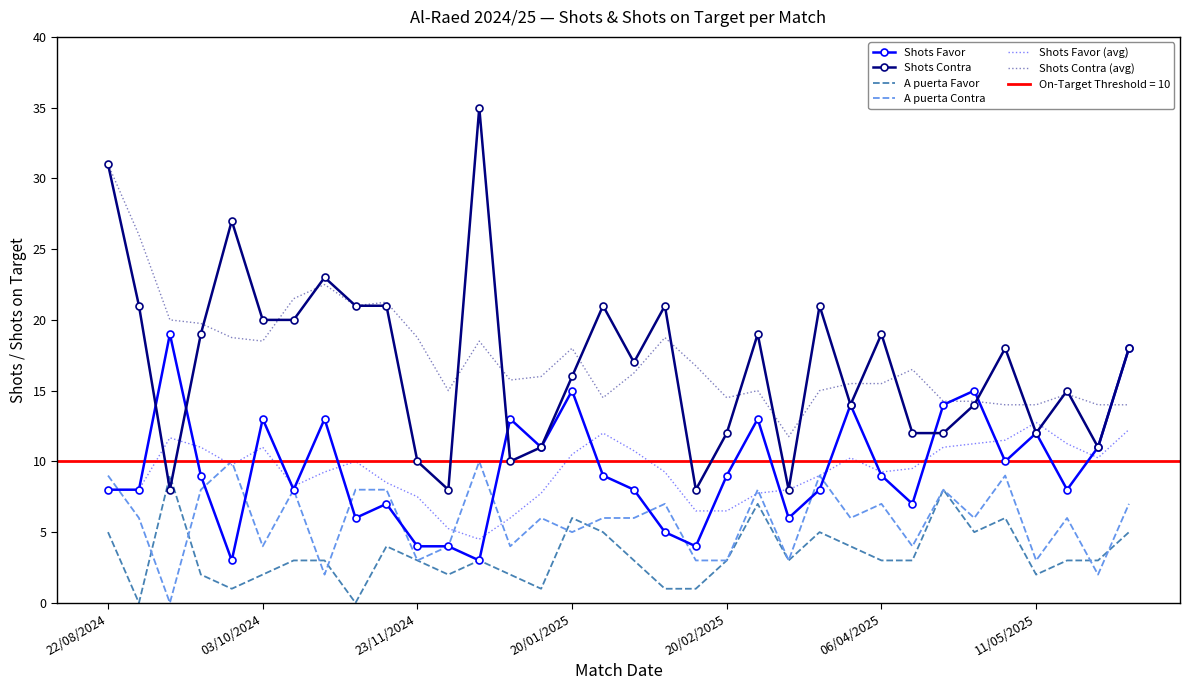

What is the difference between the maximum and minimum values in the A puerta Contra series?

10.0